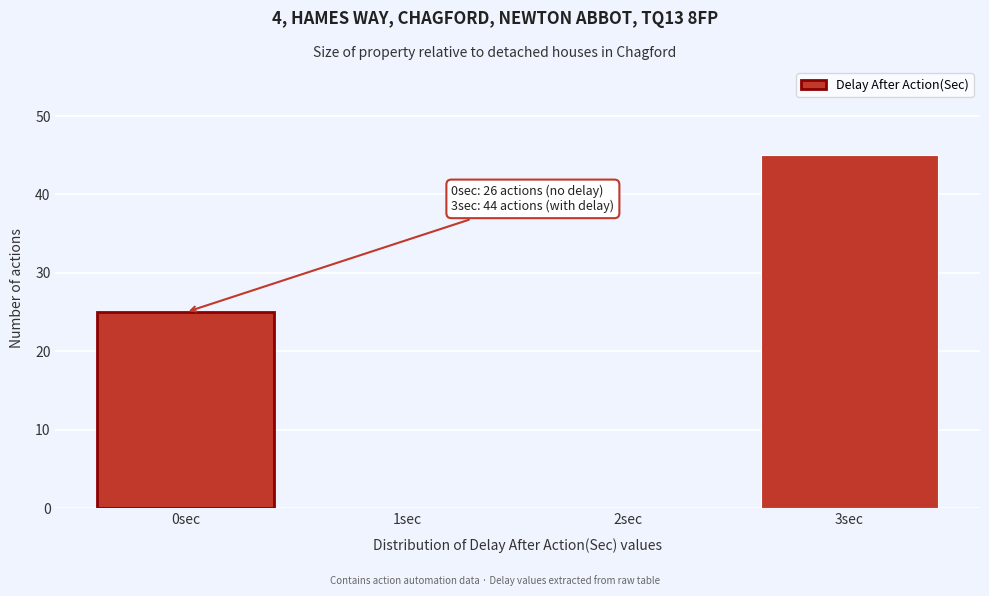

Reading left to right, list all the values displayed in this chart.

0sec=25	1sec=0	2sec=0	3sec=45